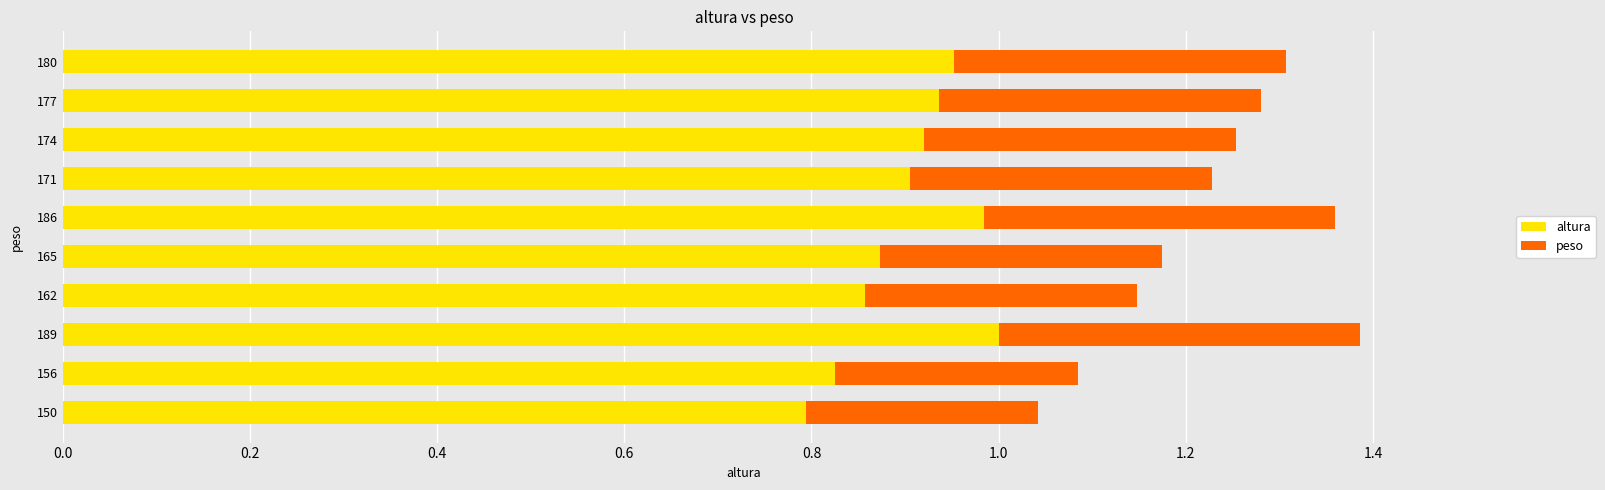

What is the total value across all series at 174?

1.3